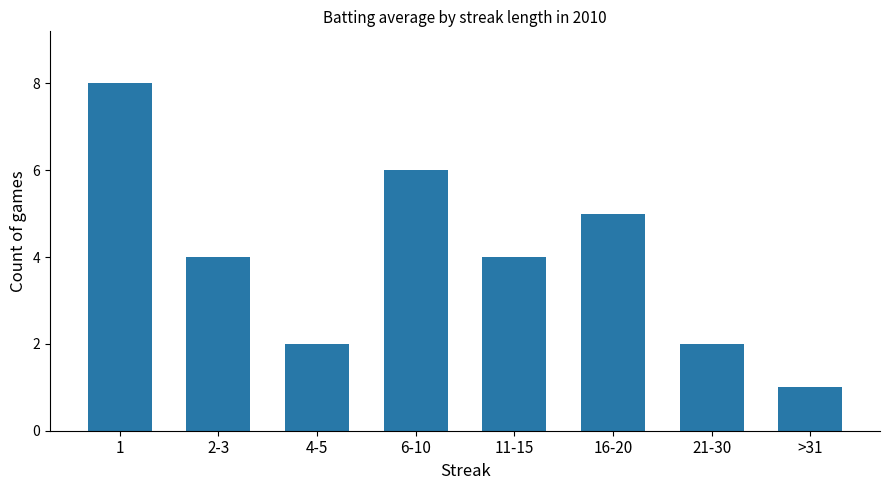

At which category does the chart reach its peak across all series?

1